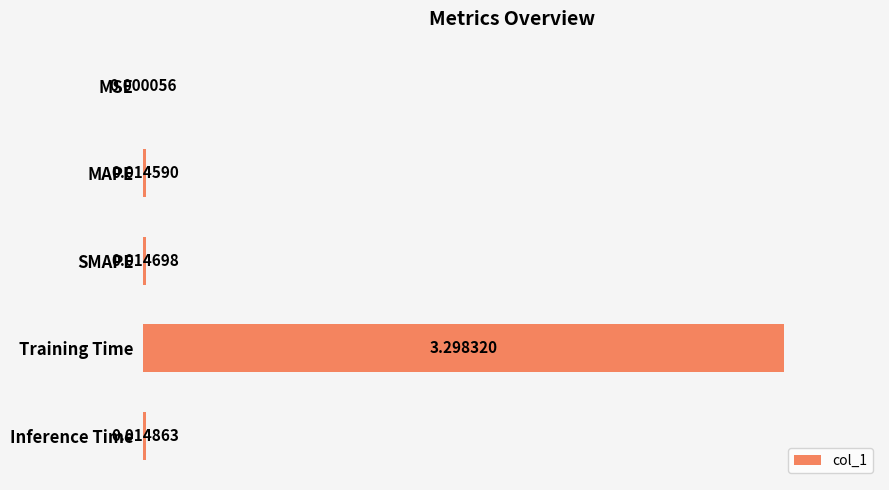

Count the number of categories in the chart.

5